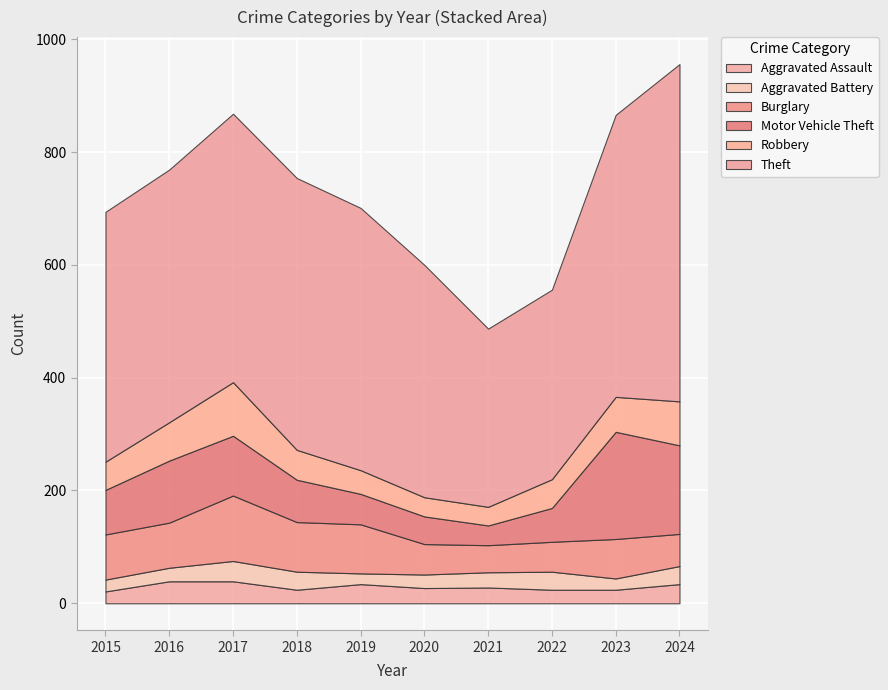

Which label corresponds to the largest value in the chart?

2024